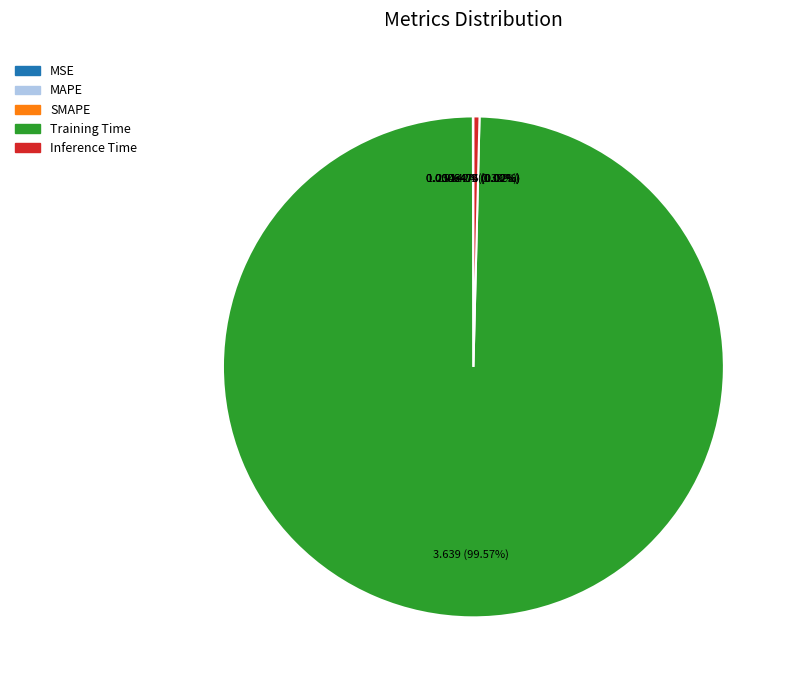

Which category has the biggest portion of the pie?

Training Time